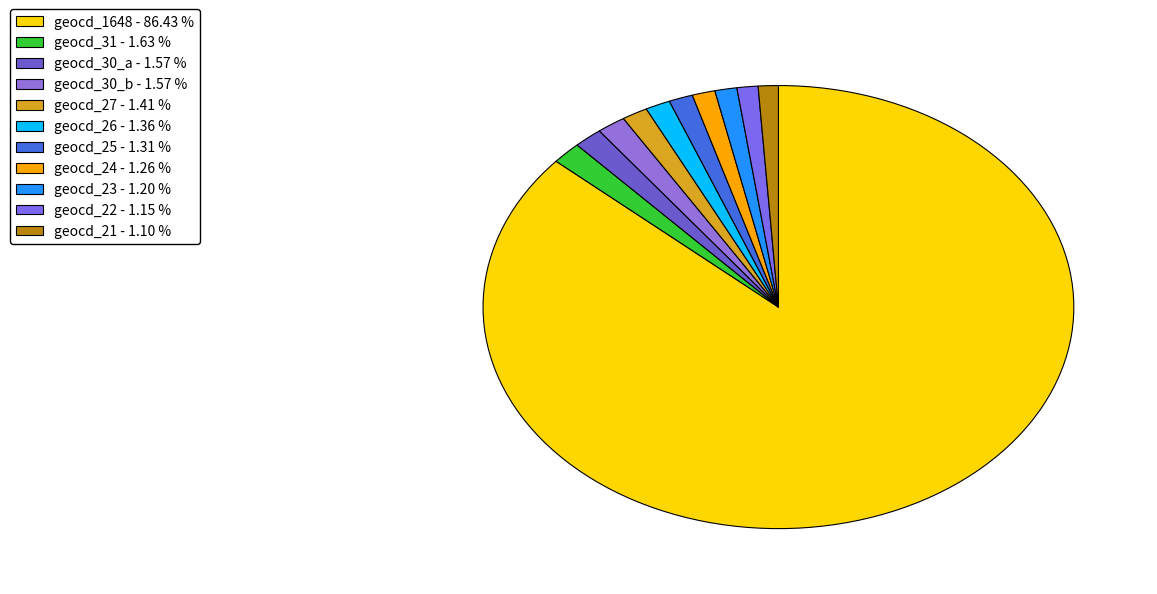

Does any single category account for the majority?

Yes